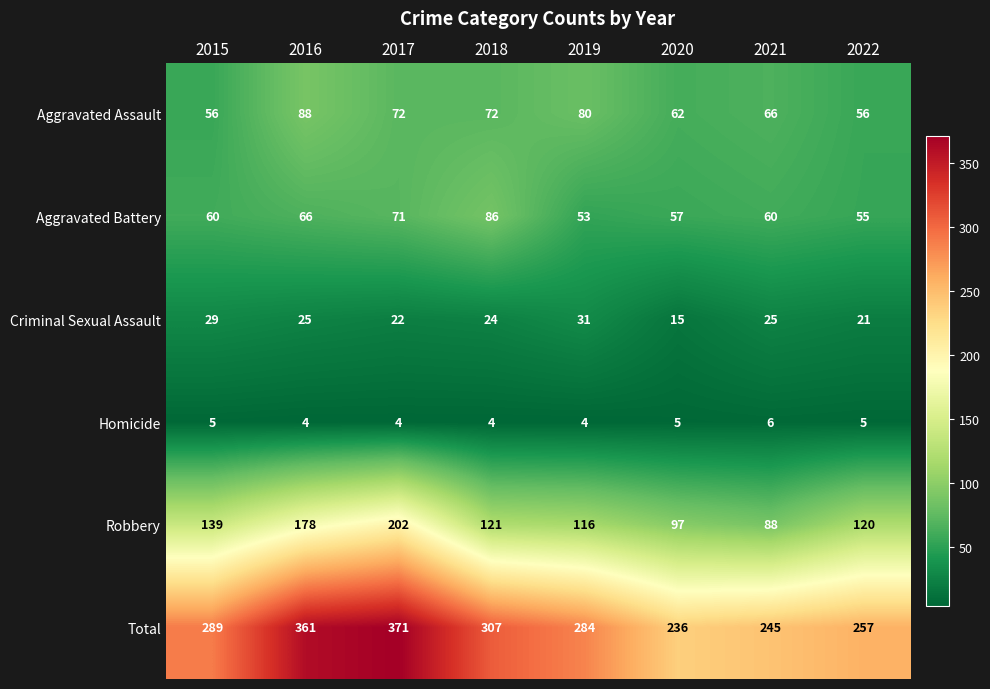

Which series has the largest range (max minus min)?

Total